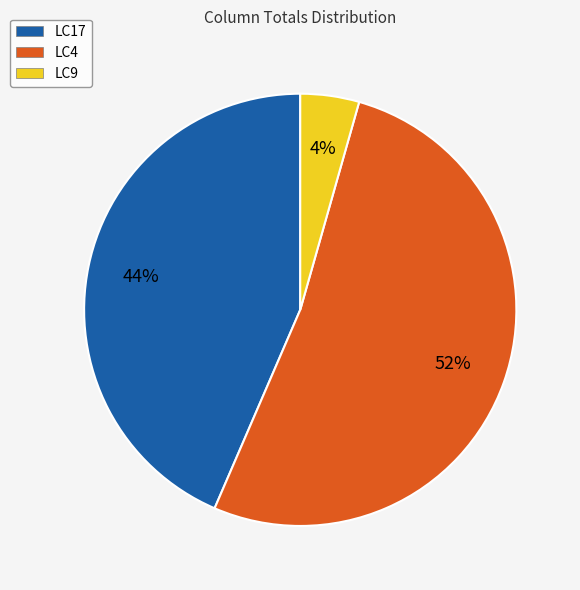

To the nearest percent, what is the average slice percentage?

33%